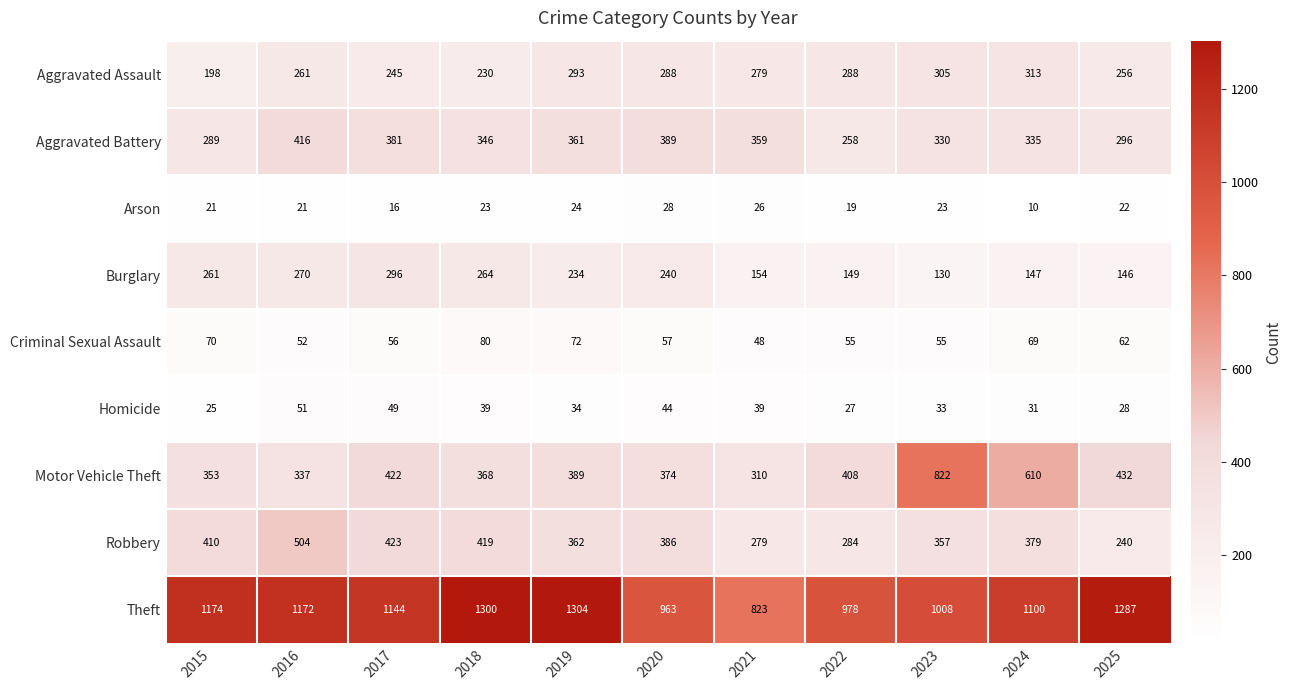

What is the average value of the Aggravated Assault series?

269